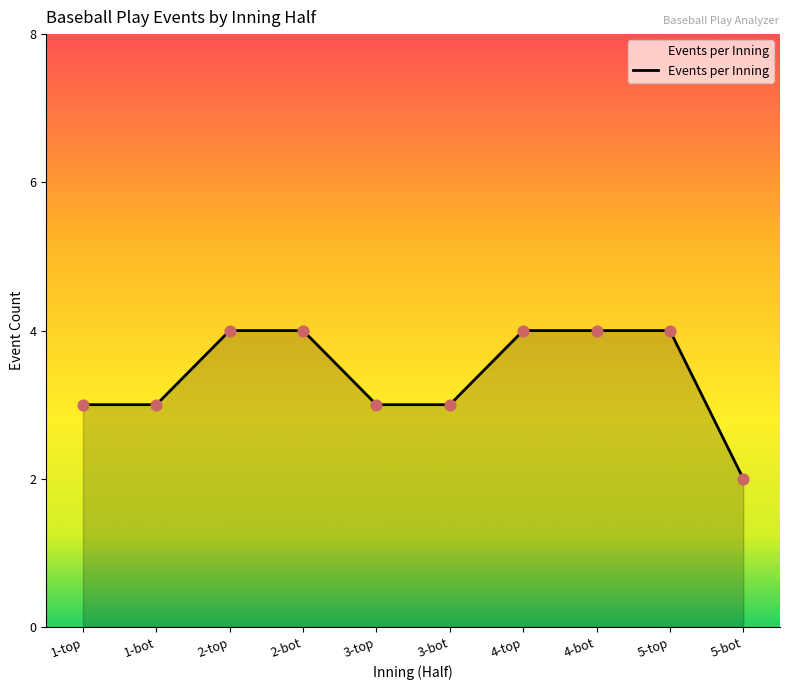

Between 5-bot and 5-top, which is larger?

5-top